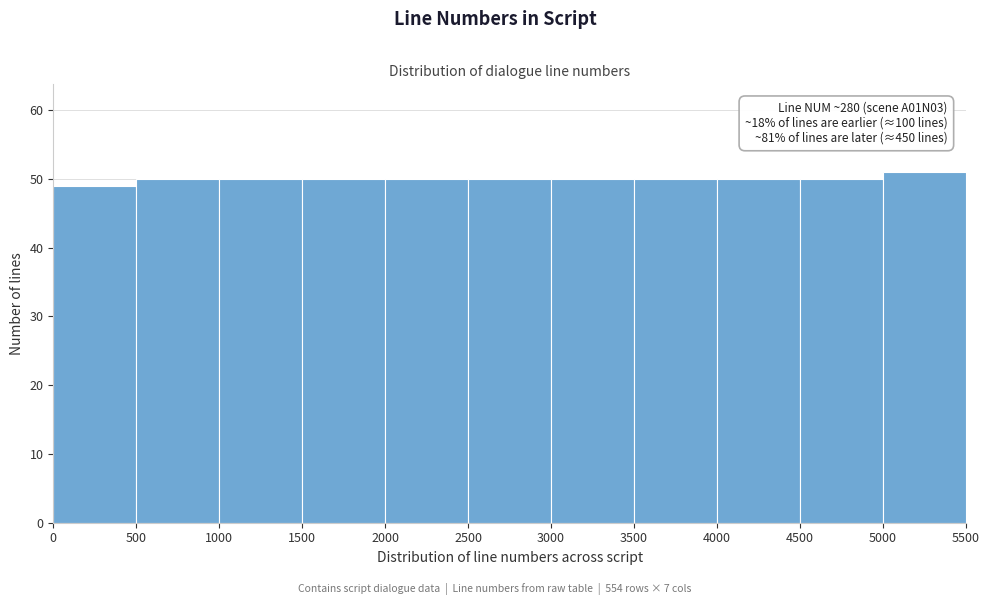

Over which range of the x-axis is the bar tallest?

5000 to 5500